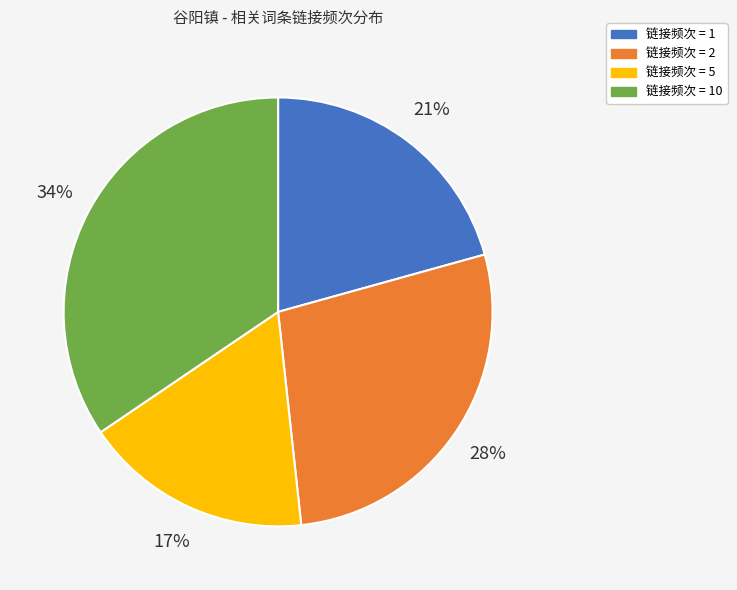

To the nearest percent, what is the difference between the largest and smallest slice percentages?

17%